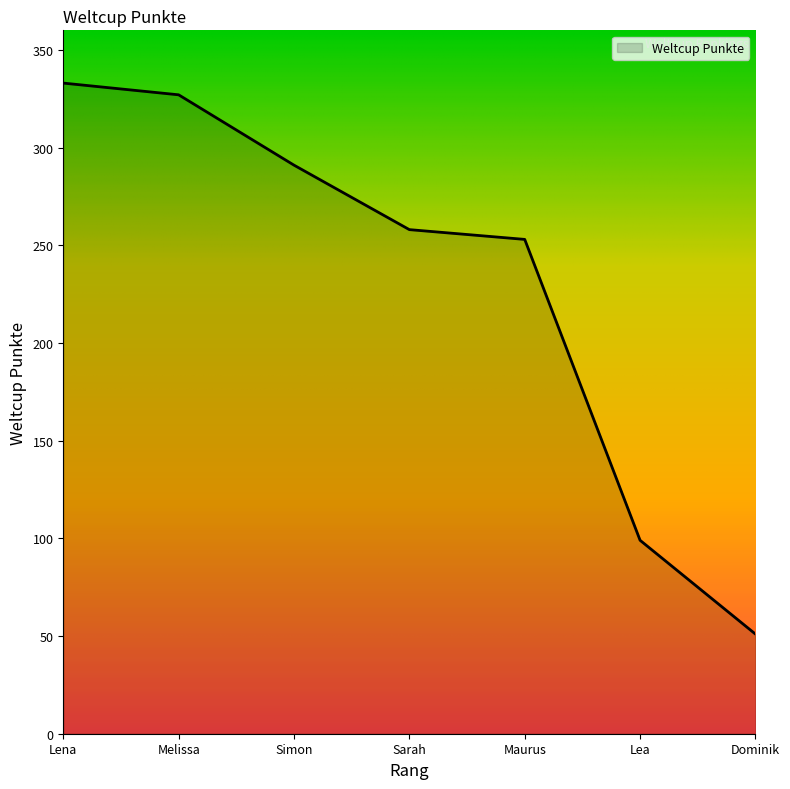

Reading left to right, transcribe all the data shown in this chart.

Lena=333	Melissa=327	Simon=291	Sarah=258	Maurus=253	Lea=99	Dominik=51